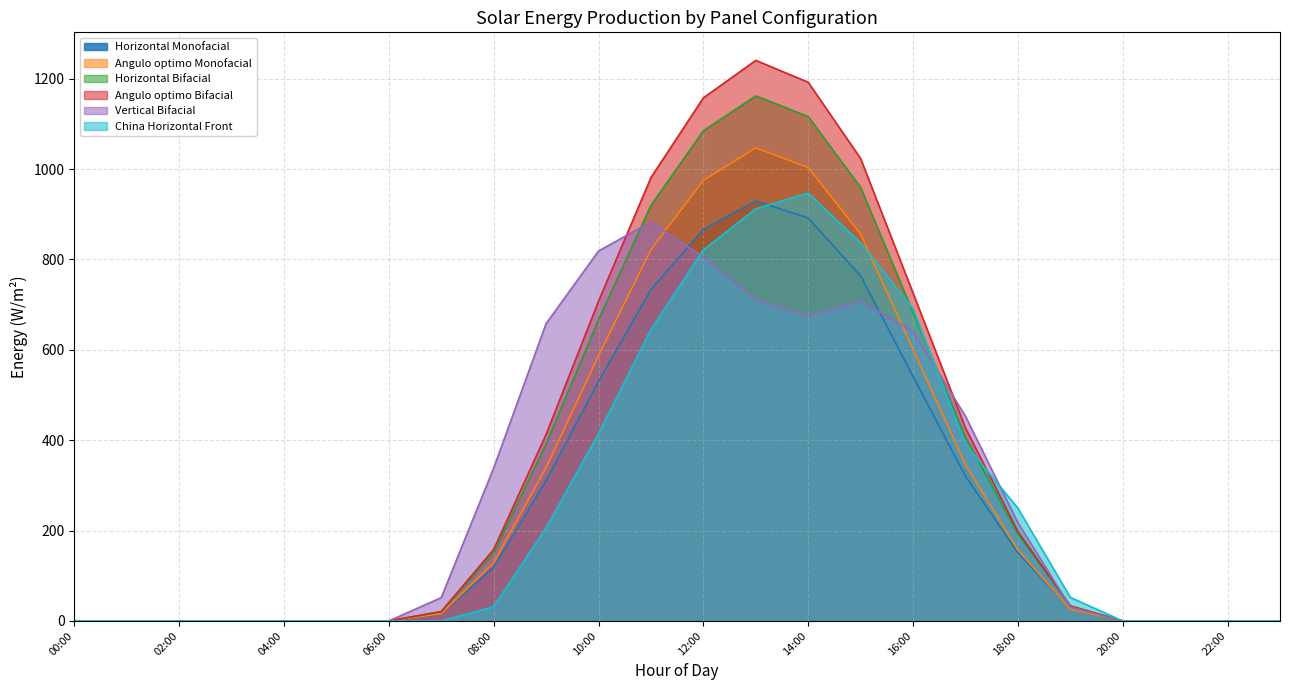

Which series has the largest total across all categories?

Angulo optimo Bifacial